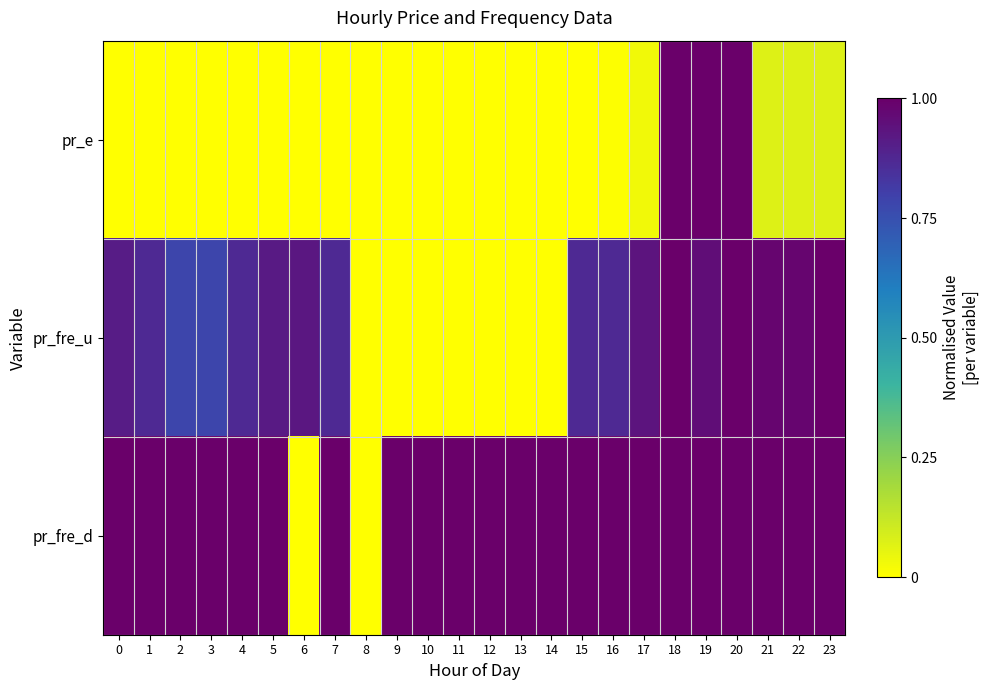

Which series has the largest total across all categories?

pr_fre_d